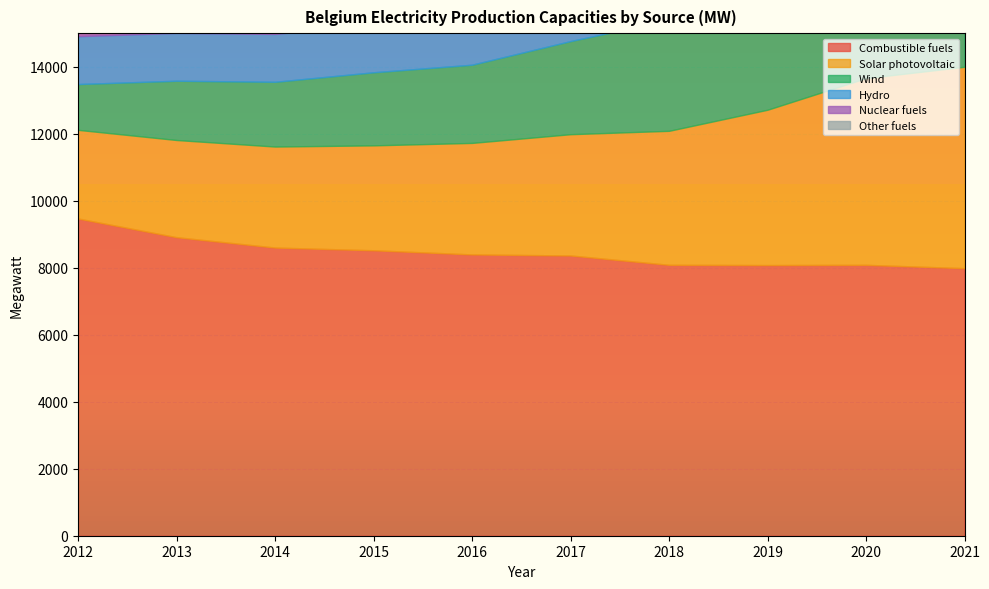

Reading right to left, extract all data points from this chart.

Combustible fuels: 7985.6	8084.8	8078.4	8085.6	8364.3	8396.0	8520.0	8601.0	8910.0	9468.0
Solar photovoltaic: 6012.4	5572.8	4636.6	4000.0	3620.6	3328.8	3131.6	3015.0	2901.6	2646.6
Wind: 4948.4	4672.7	3863.5	3304.9	2779.4	2333.8	2181.3	1932.7	1769.0	1366.9
Hydro: 1417.7	1412.8	1411.1	1414.8	1414.0	1416.1	1419.0	1428.0	1426.0	1427.0
Nuclear fuels: 5851.0	5942.0	5930.0	5918.0	5918.0	5913.0	5913.0	5927.0	5927.0	5927.0
Other fuels: 3.0	3.0	3.0	3.0	3.0	3.0	3.0	3.0	3.0	3.0